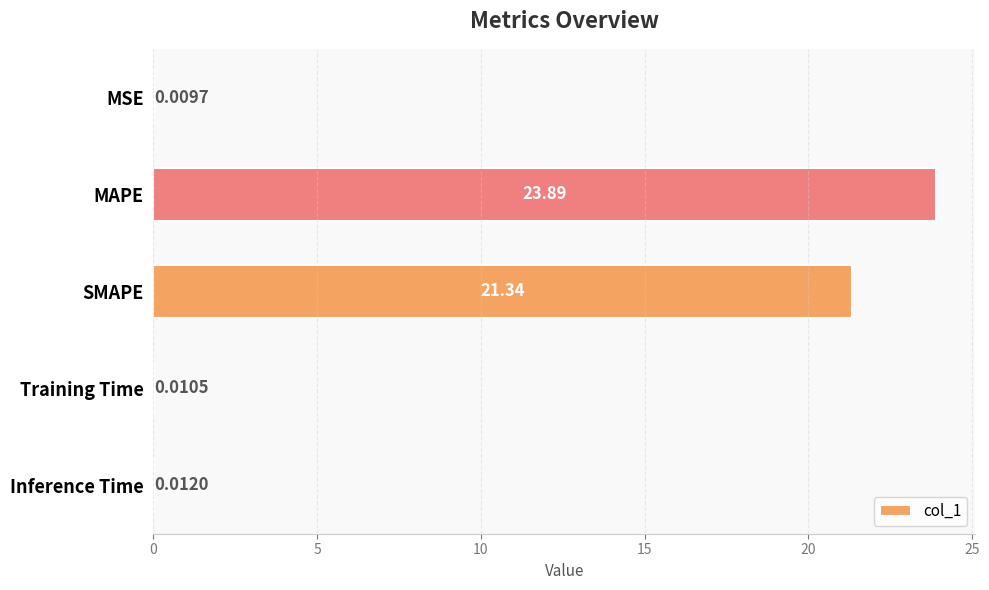

What is the average value?

9.1